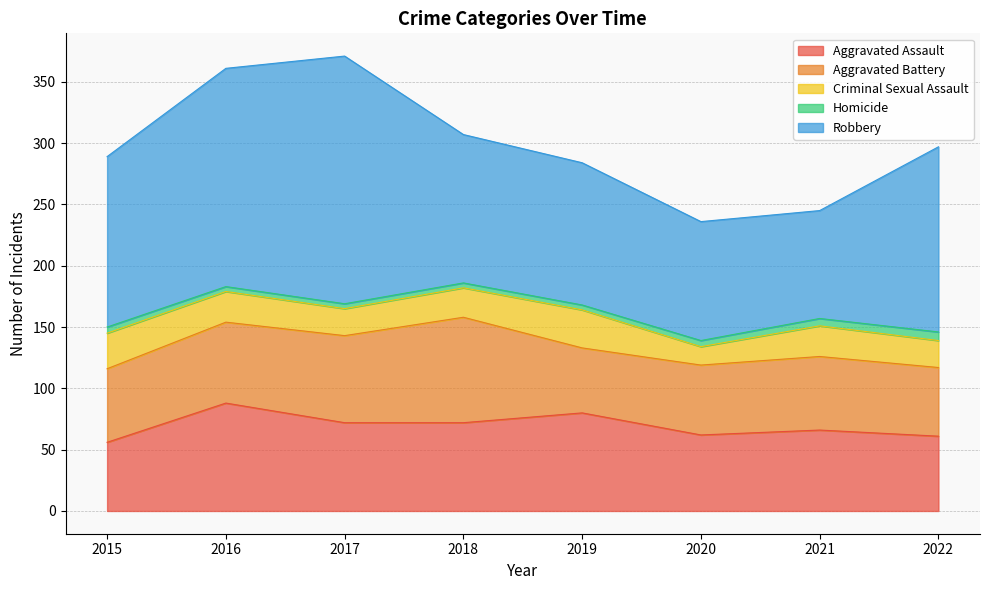

Does the chart display data point markers on the line(s)?

No